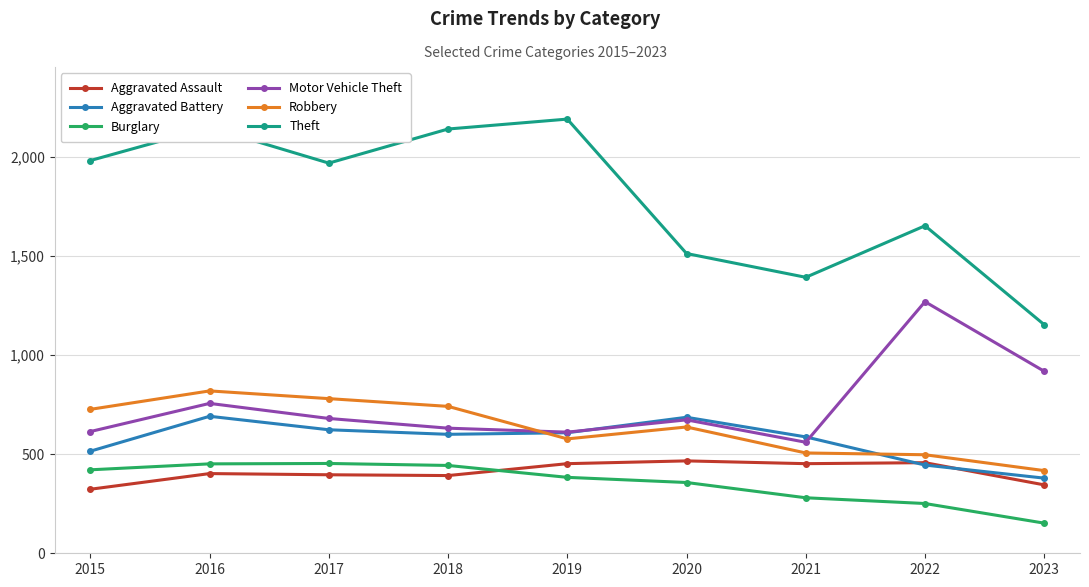

What is the total value across all series at 2015?

4580